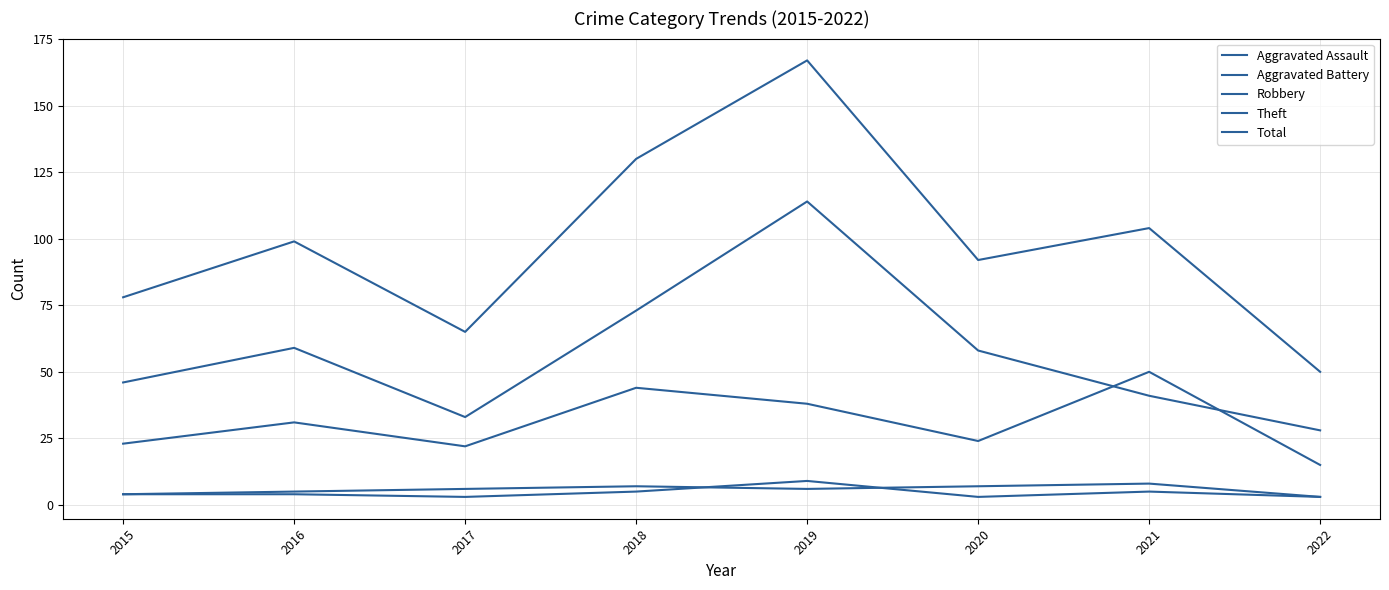

What value does the Aggravated Assault series have at 2022?

3